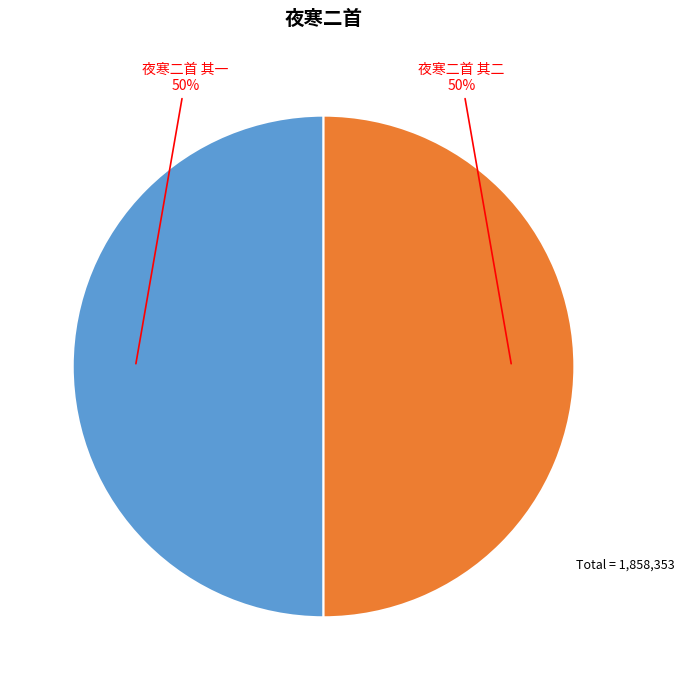

To the nearest percent, what is the combined percentage of 夜寒二首 其二 and 夜寒二首 其一?

100%